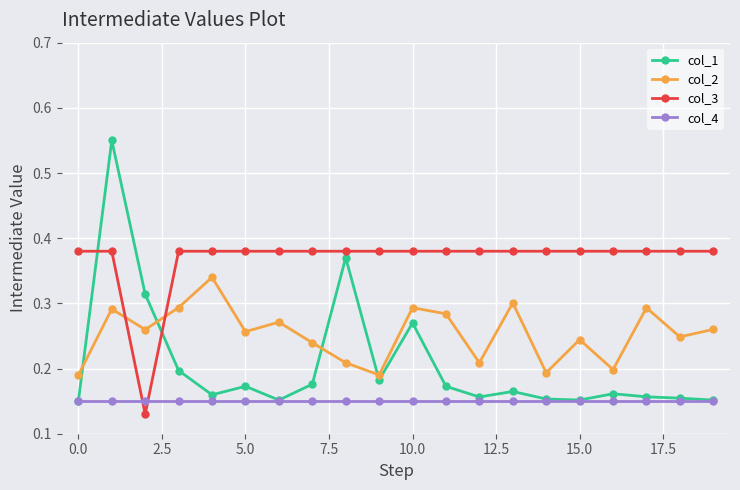

Which series has the largest total across all categories?

col_3